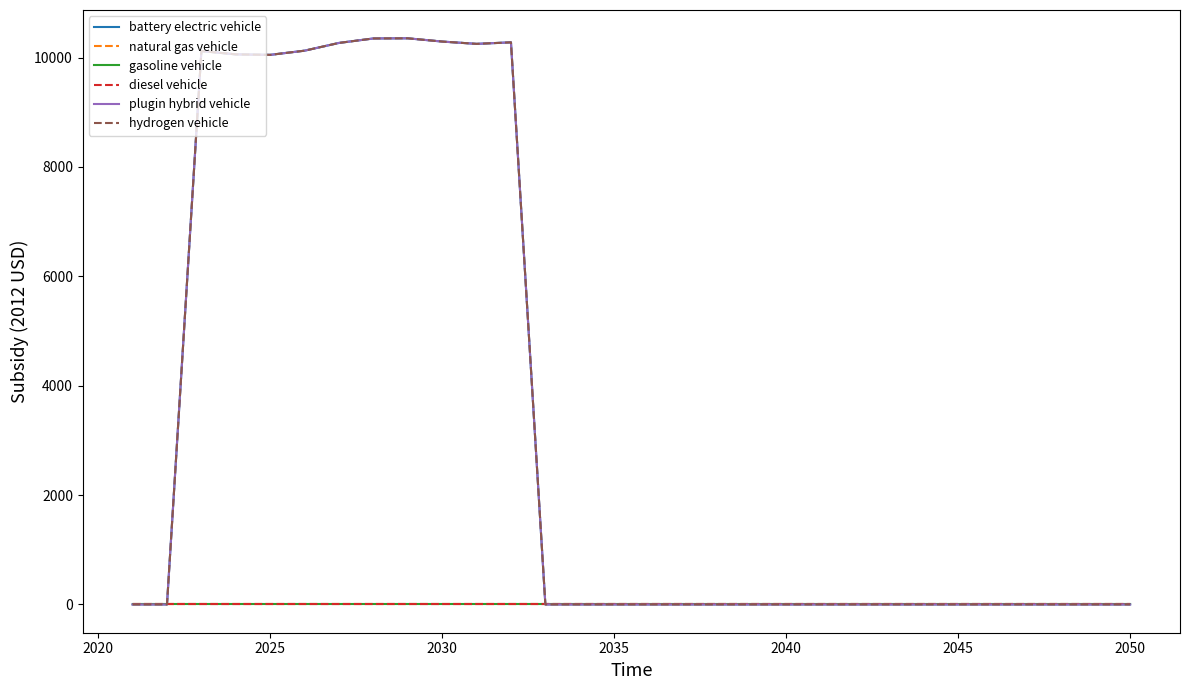

Which series has the largest total across all categories?

battery electric vehicle